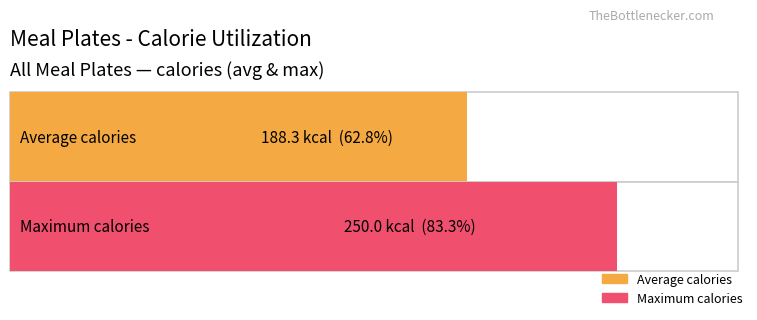

The value at Cookies and Coconut Water is 237. True or false?

False